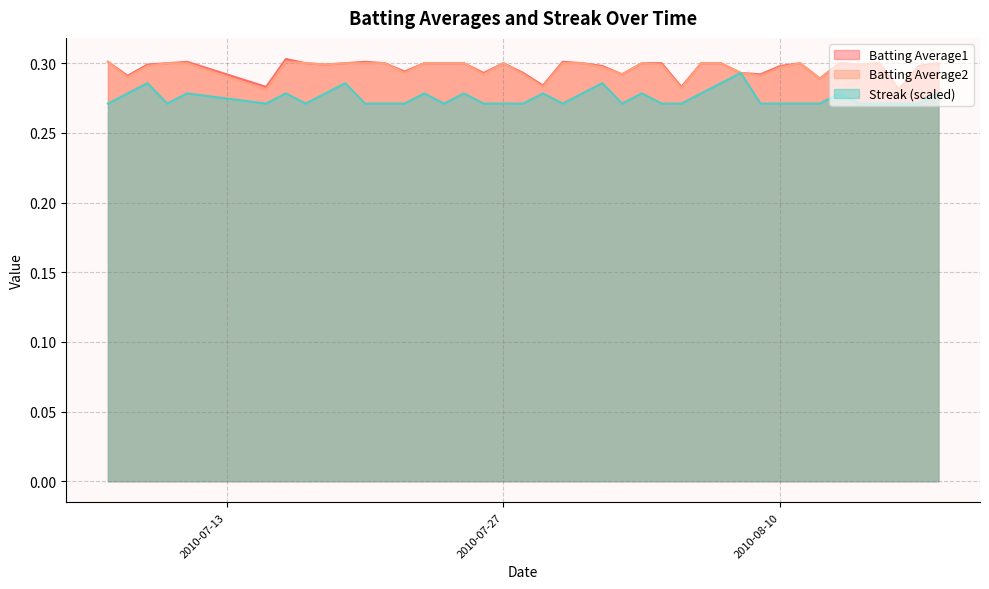

Does the chart have visible grid lines?

Yes